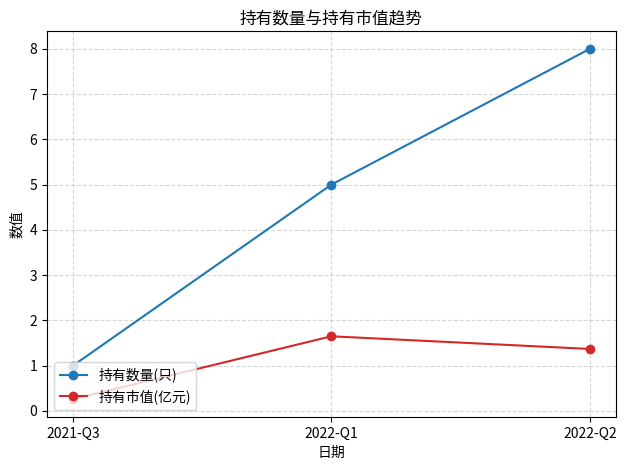

How many values in the 持有市值(亿元) series exceed 1?

2